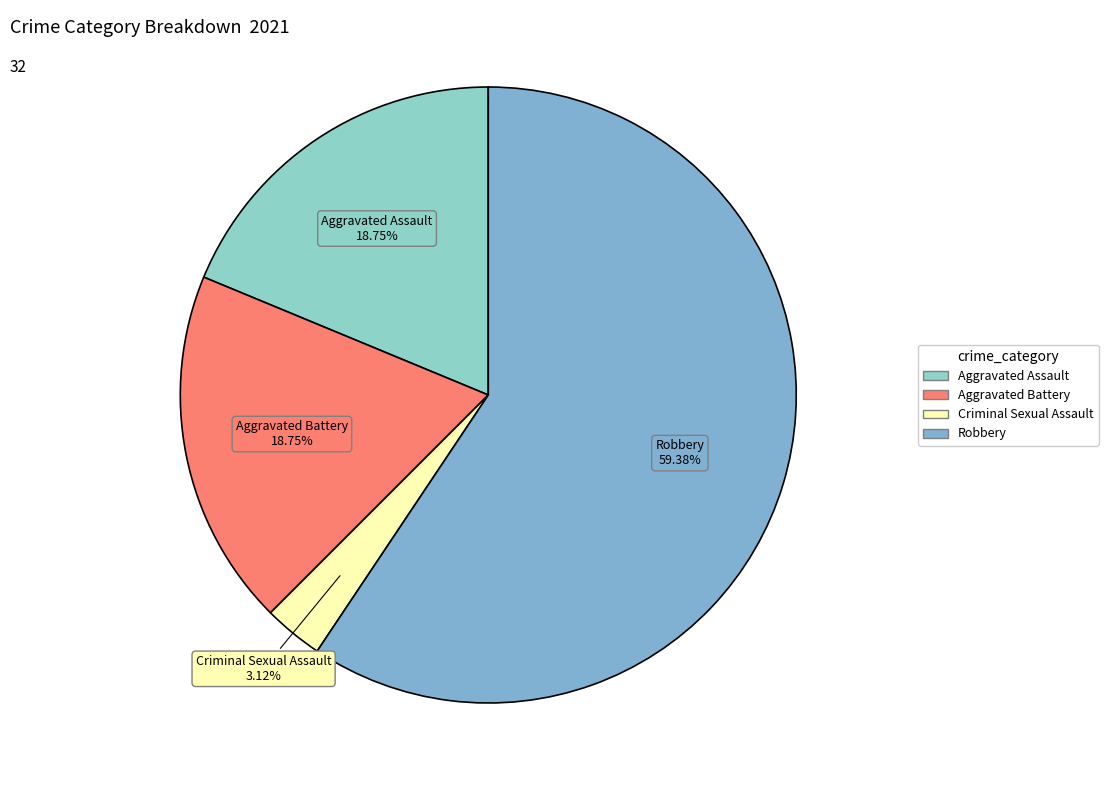

Count the number of slices in the pie.

4